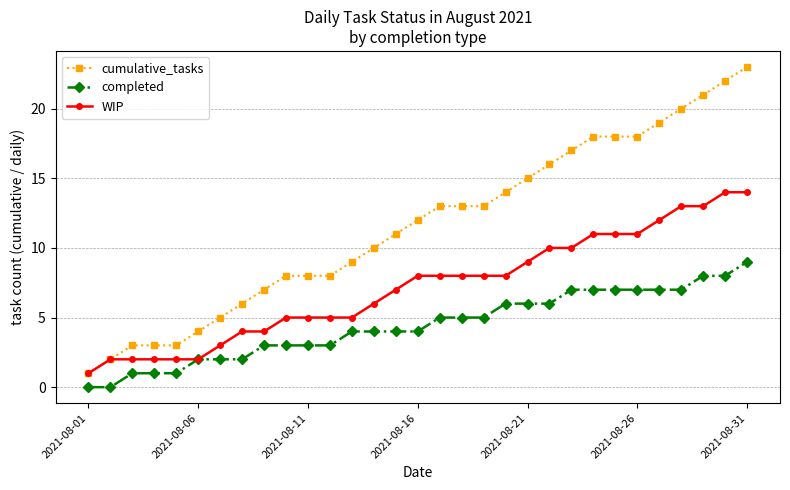

How many categories are shown in the chart?

31